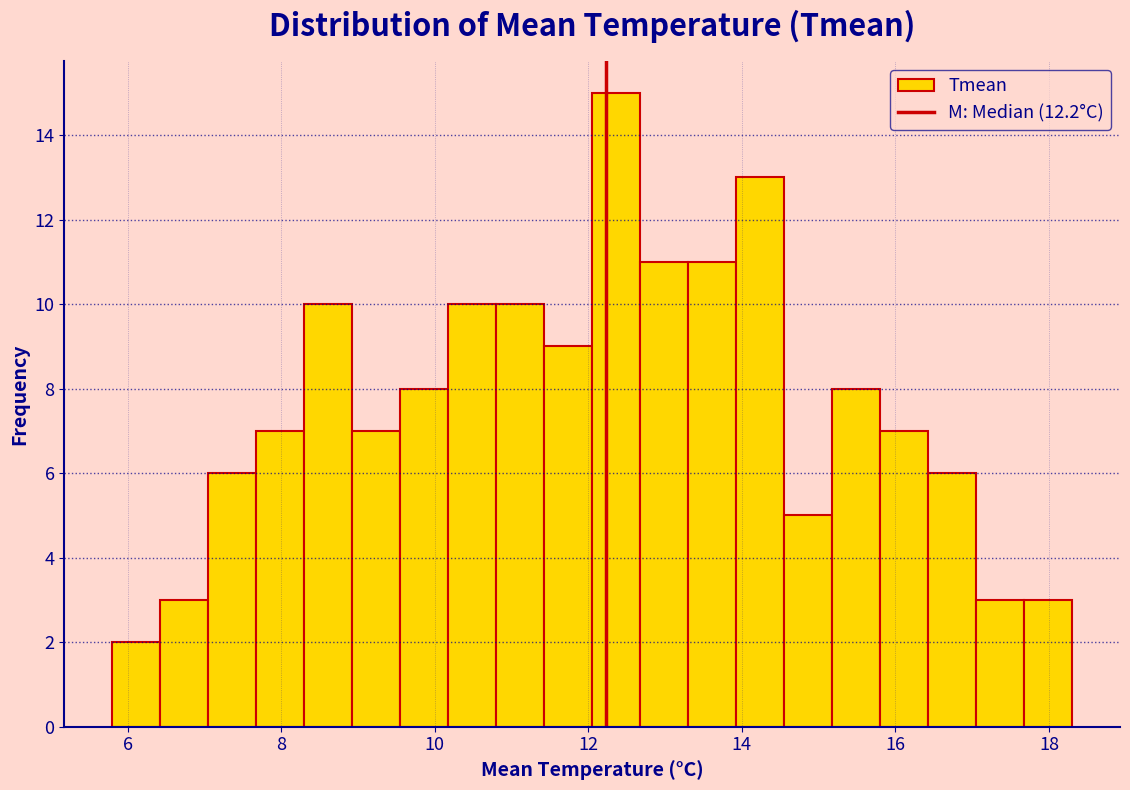

Read against the x-axis, roughly where is the centre of the tallest bar?

12.4